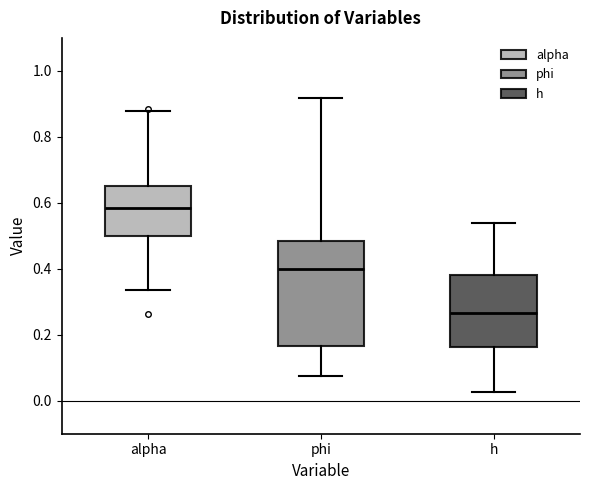

Reading left to right, read every box against the y-axis: the position of its median line, the range the box covers, and the ends of its whiskers. The values are not printed on the chart, so give them approximately, as read against the axis.

alpha: median 0.58, box 0.50 to 0.66, whiskers 0.34 to 0.88
phi: median 0.40, box 0.16 to 0.48, whiskers 0.08 to 0.92
h: median 0.26, box 0.16 to 0.38, whiskers 0.02 to 0.54